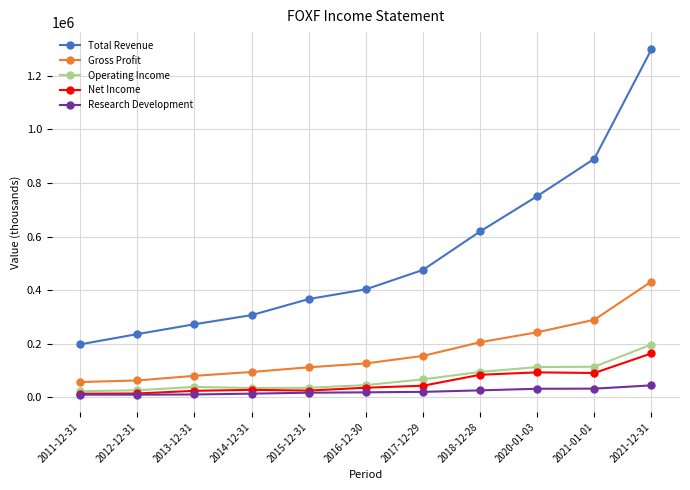

What is the average value of the Net Income series?

55891